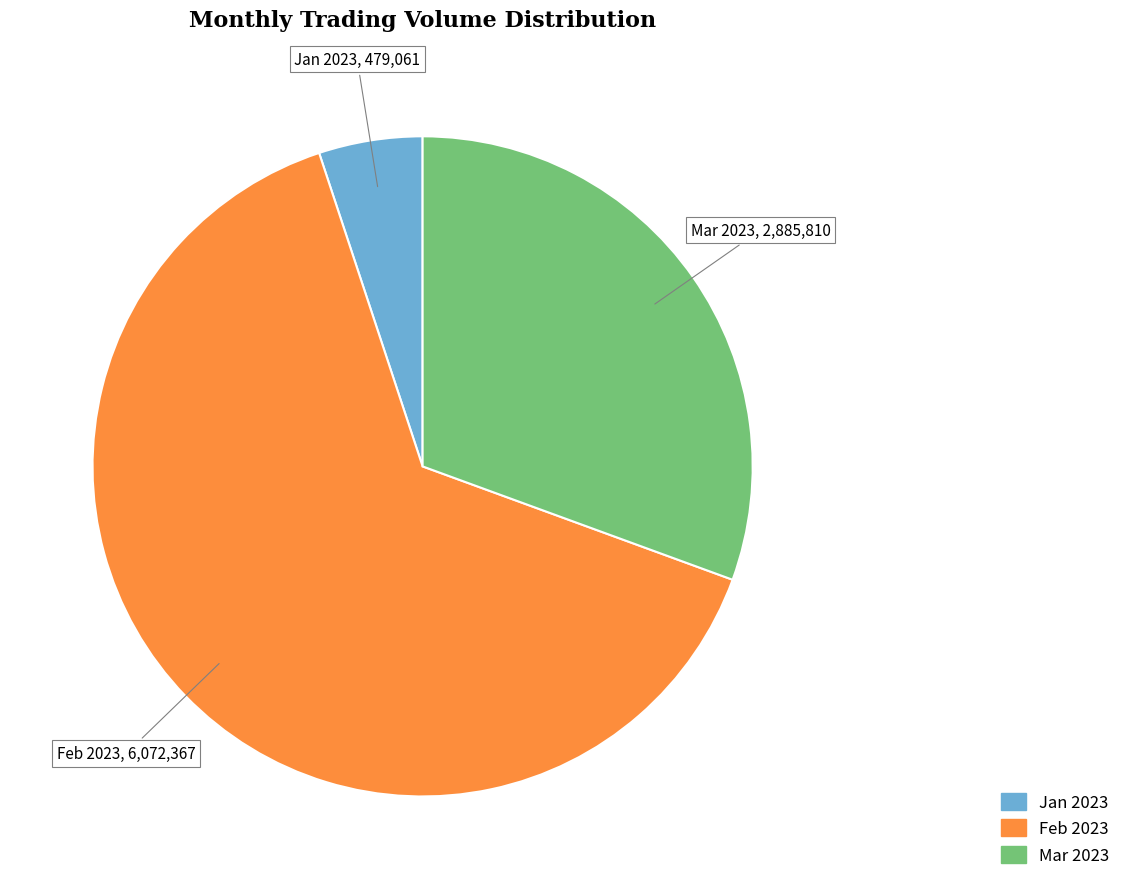

Count the number of slices in the pie.

3